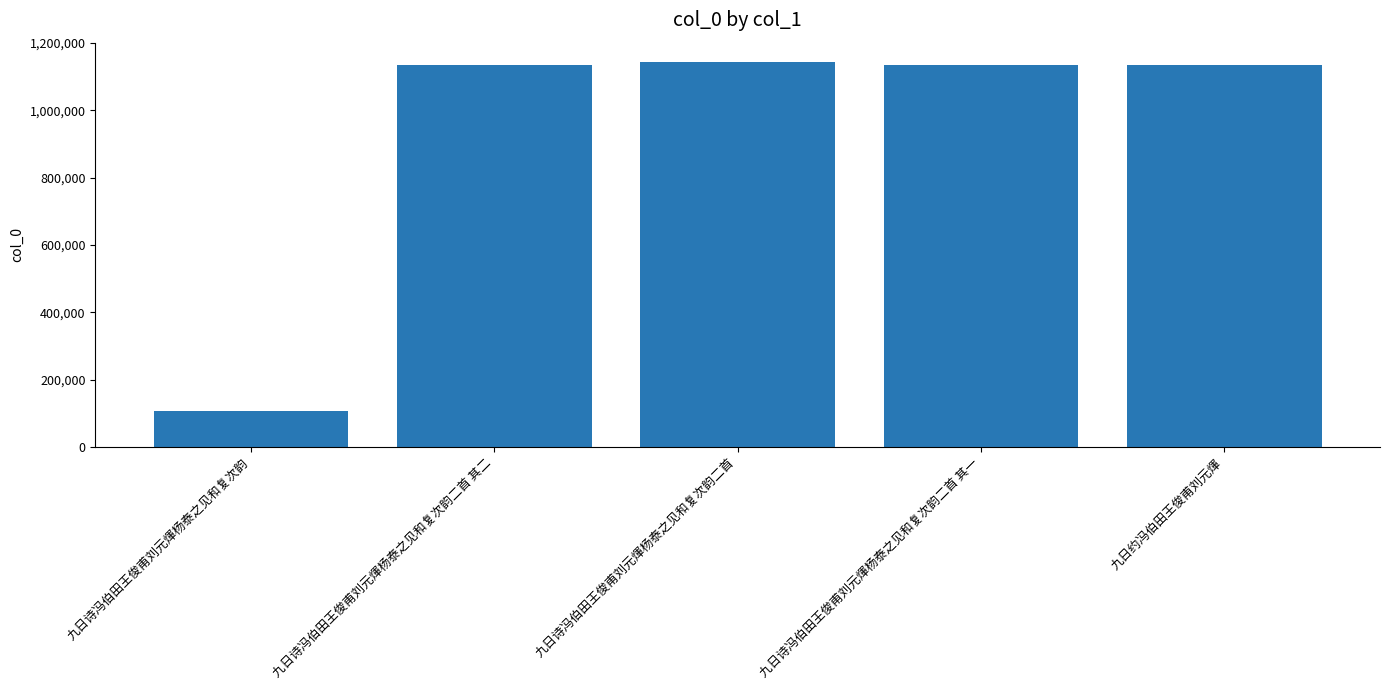

What is the ratio of the value at 九日诗冯伯田王俊甫刘元煇杨泰之见和复次韵 to the value at 九日诗冯伯田王俊甫刘元煇杨泰之见和复次韵二首 其二?

0.1